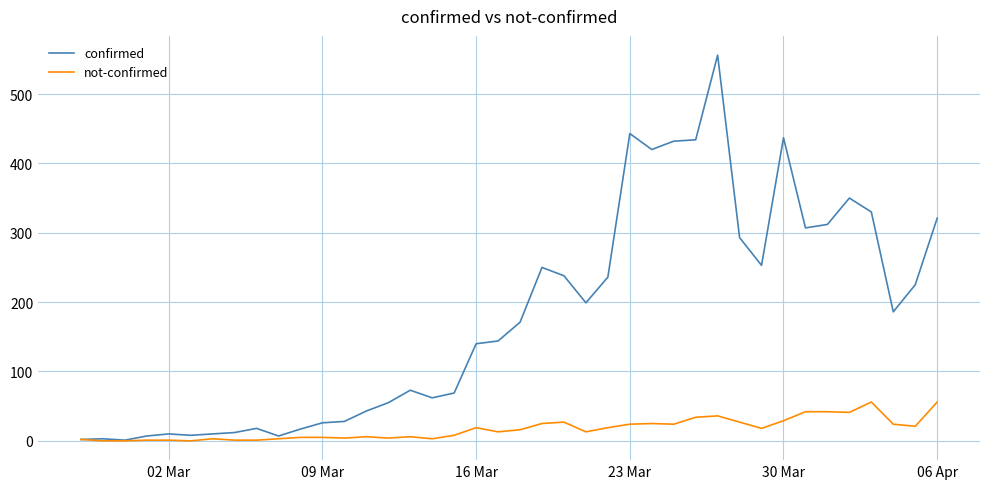

Which series has the largest total across all categories?

confirmed